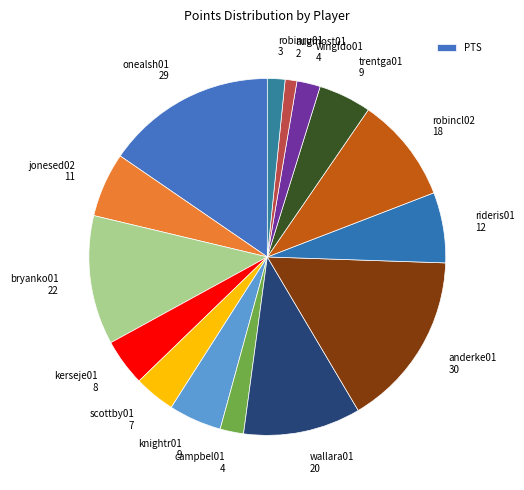

Count the number of slices in the pie.

15